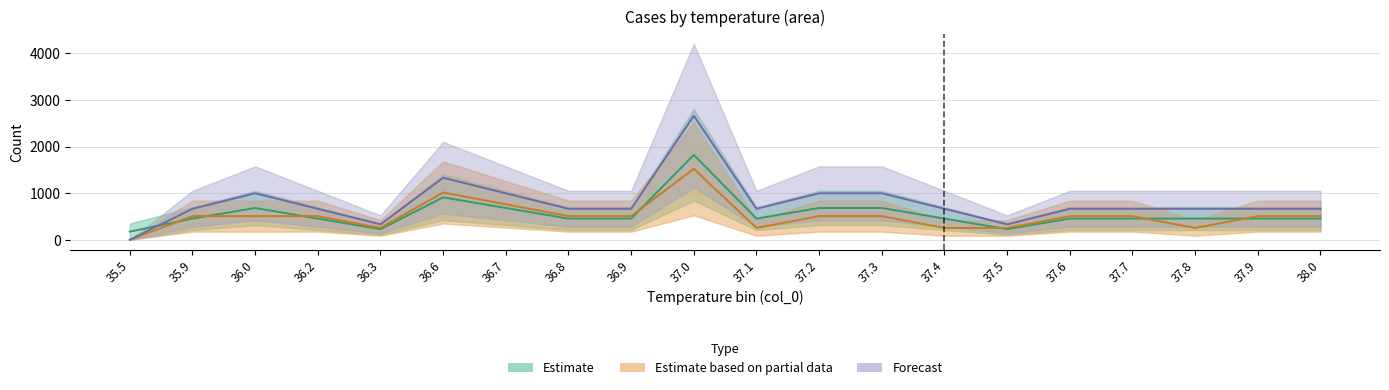

What is the spread (max minus min) of values at 37.9?

210.0